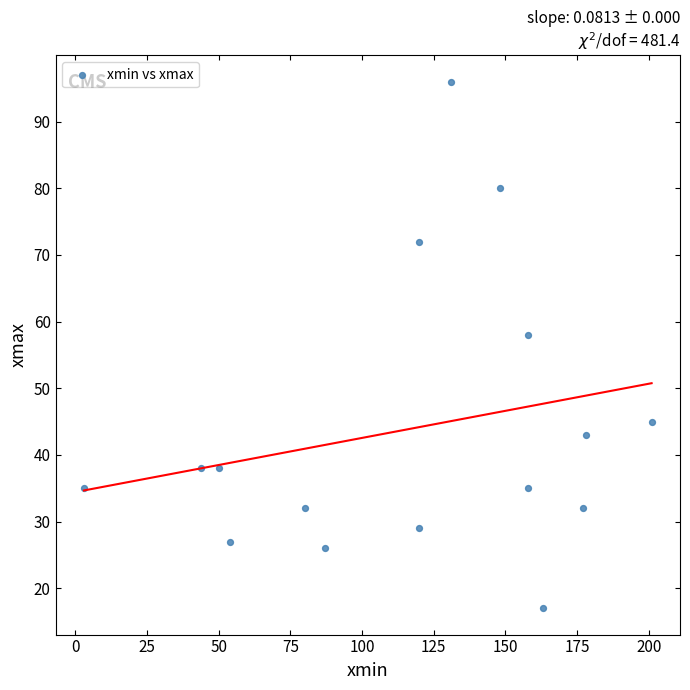

What Y value in the scatter plot is closest to 56?

58